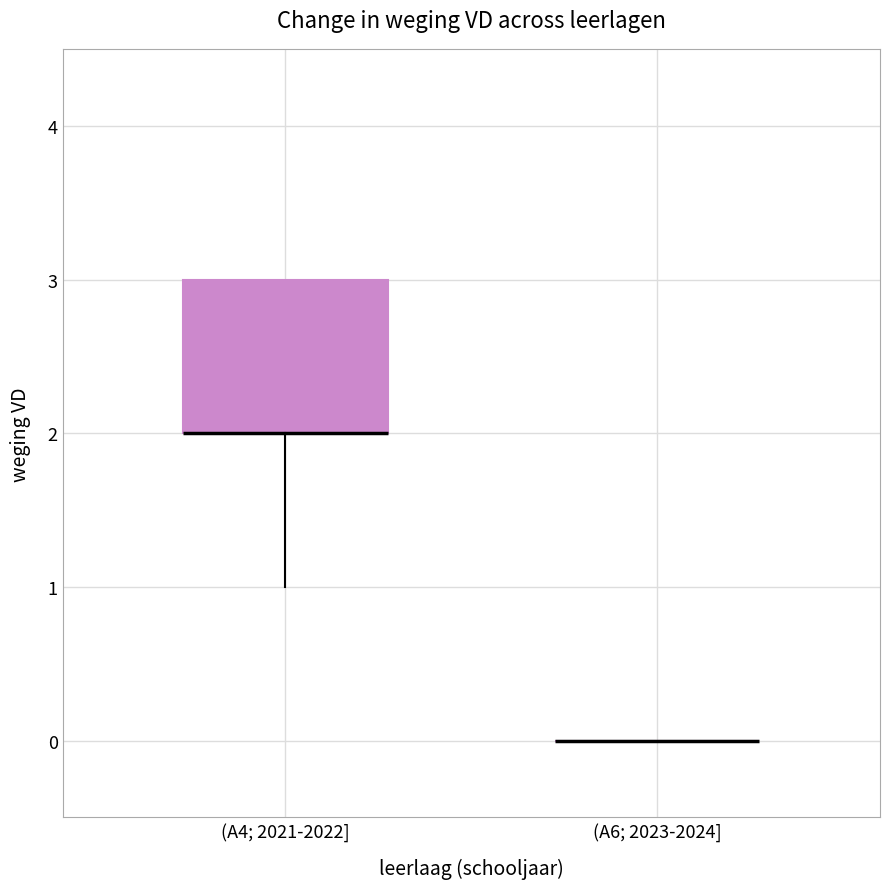

Reading left to right, read every box against the y-axis: the position of its median line, the range the box covers, and the ends of its whiskers. The values are not printed on the chart, so give them approximately, as read against the axis.

(A4; 2021-2022]: median 2 (drawn on the box's lower edge), box 2 to 3, whiskers 1 to 3
(A6; 2023-2024]: box collapsed to a line at 0, whiskers 0 to 0